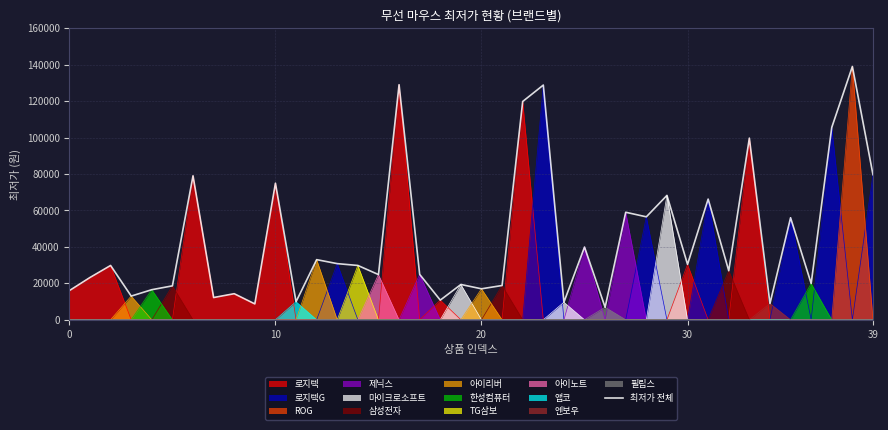

What is the difference between the maximum and minimum values?

132140